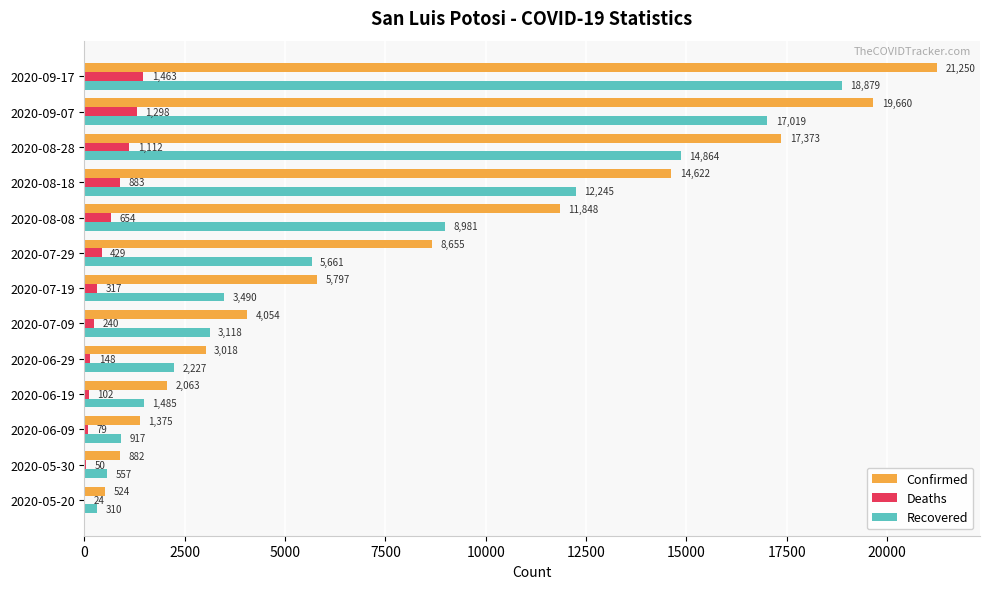

At which category is the sum across all series the highest?

2020-09-17